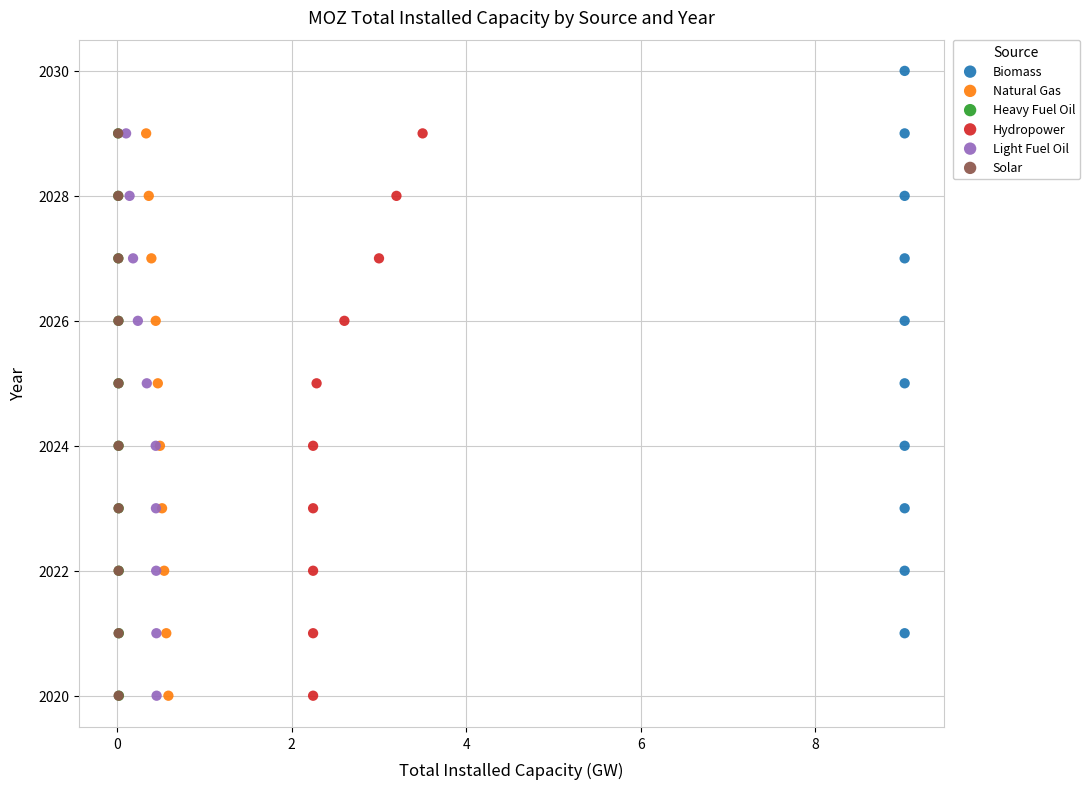

Which series reaches the maximum Y coordinate?

Biomass